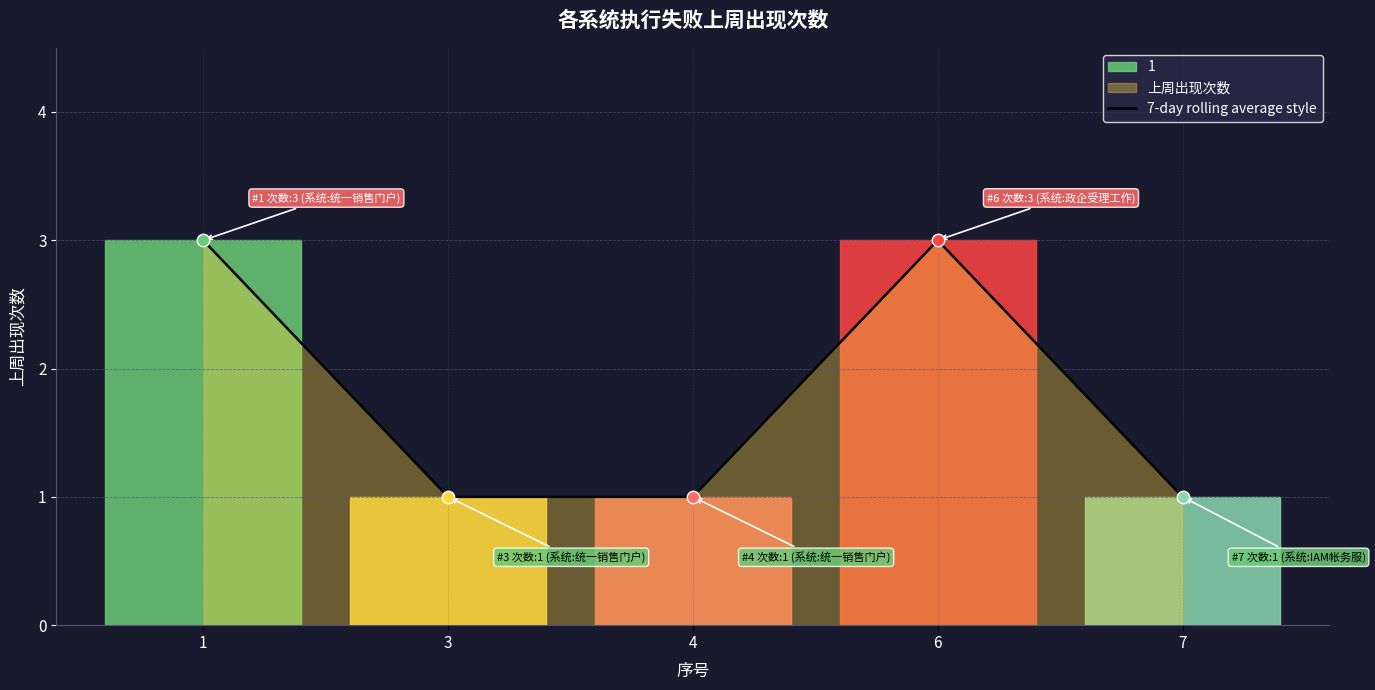

What is the ratio of the value at 6 to the value at 4?

3.0